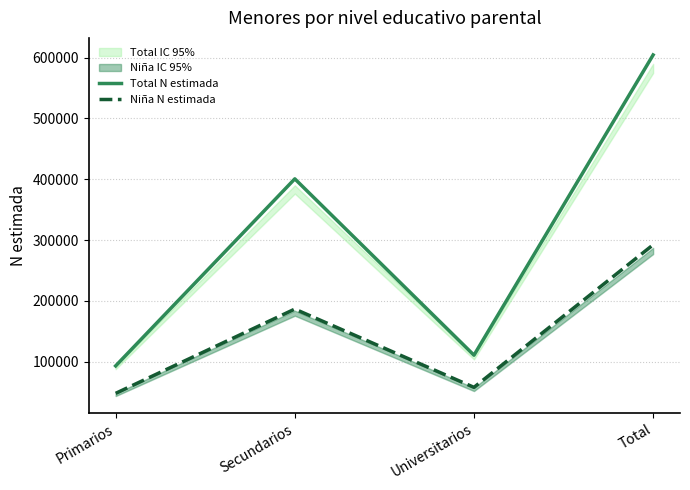

What is the difference between the maximum and minimum values in the Niña N estimada series?

244302